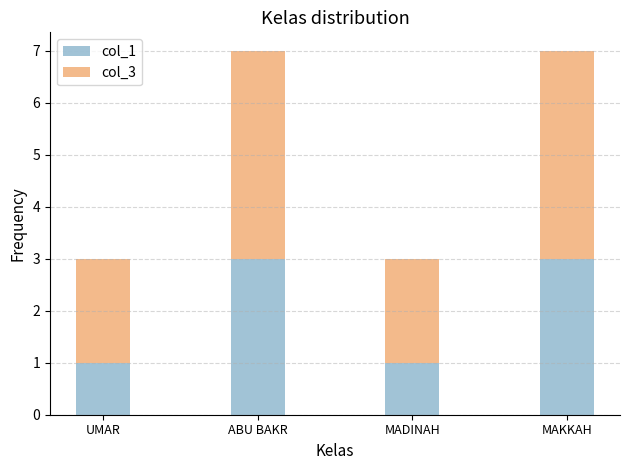

What is the value of the col_1 bar at the 4th from the left?

3